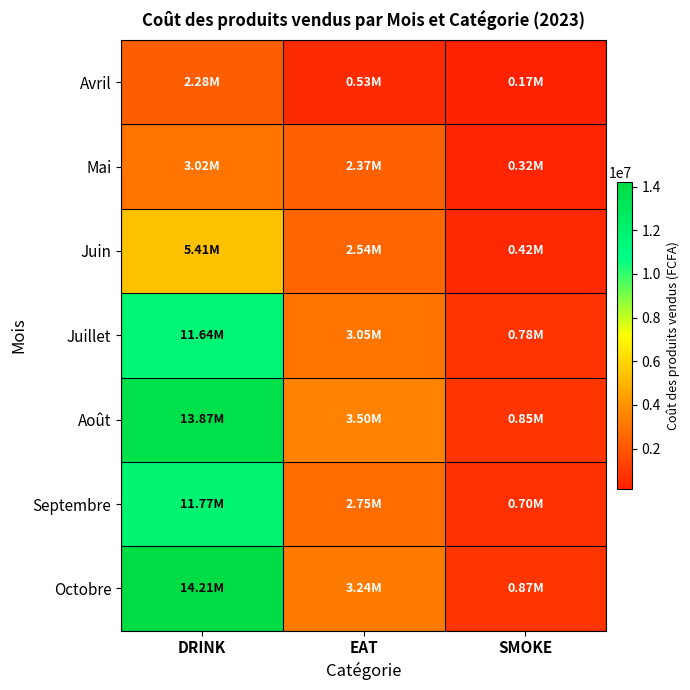

How many distinct data groups are displayed?

7